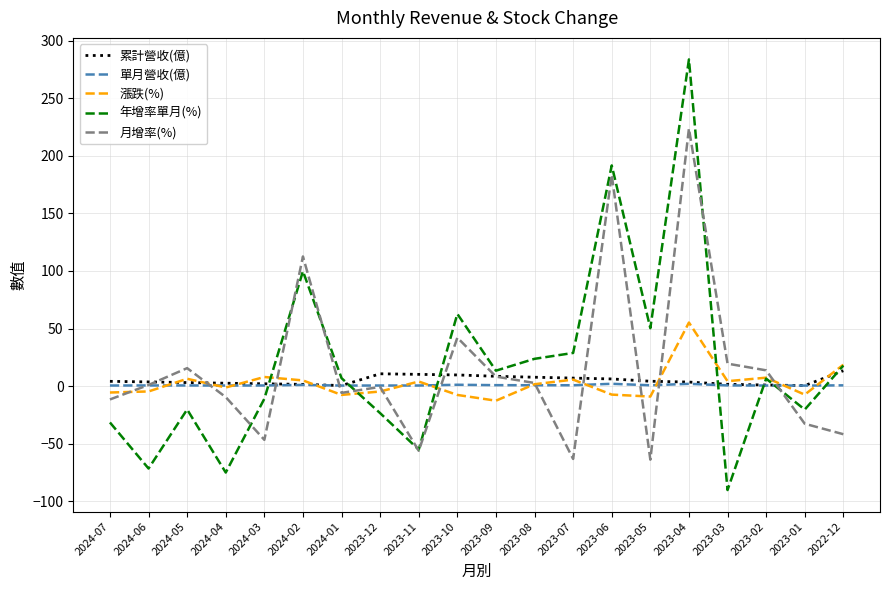

What is the greatest value displayed?

283.8